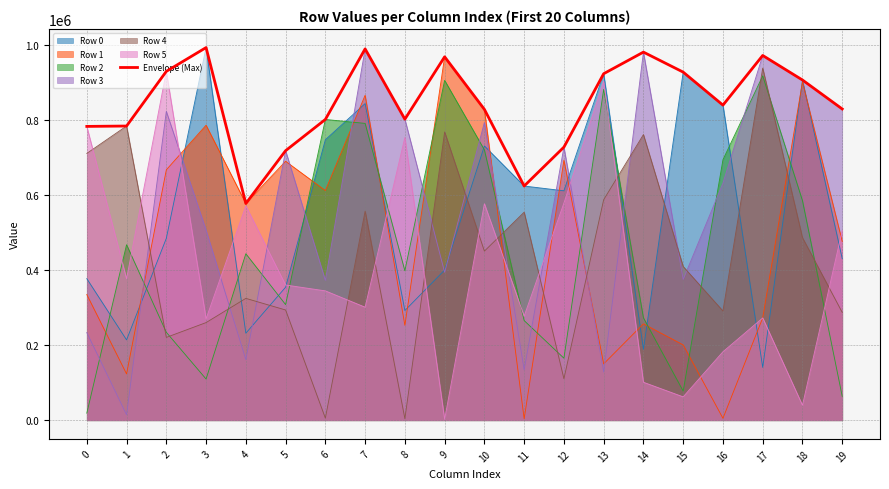

Reading left to right, list all the values displayed in this chart.

0=782748	1=783755	2=929373	3=992736	4=577321	5=718074	6=801270	7=989203	8=801999	9=968141	10=828137	11=623914	12=727530	13=923111	14=980644	15=927346	16=839428	17=971717	18=906350	19=829183